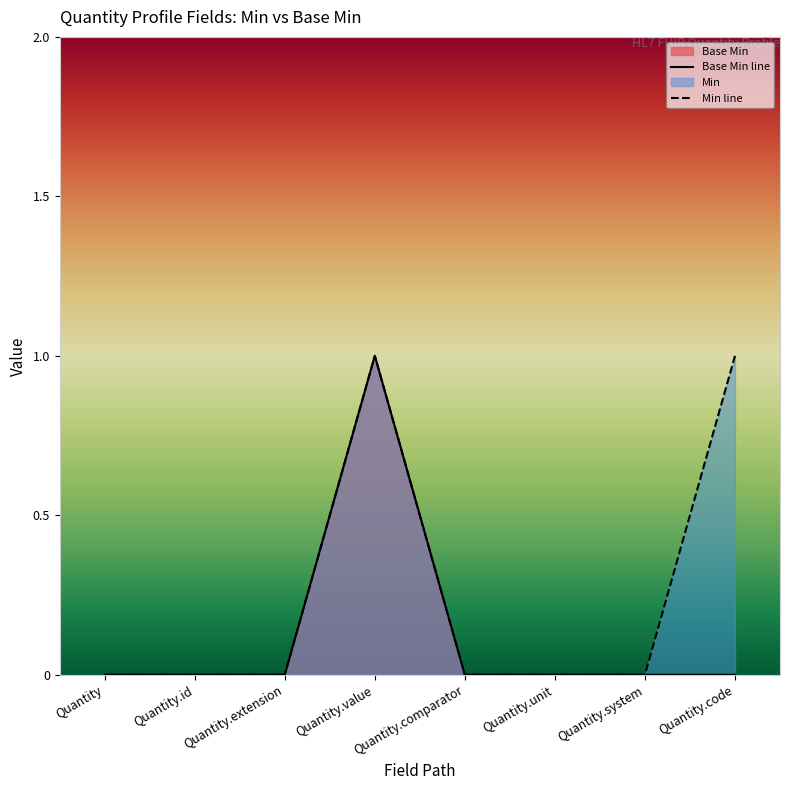

What is the difference between the maximum and second lowest values in the Base Min line series?

1